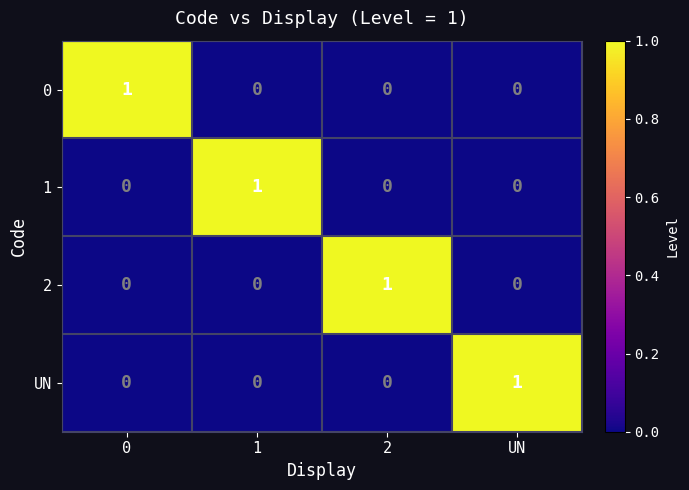

Reading left to right, what are all the values shown in this chart?

0: 1	0	0	0
1: 0	1	0	0
2: 0	0	1	0
UN: 0	0	0	1